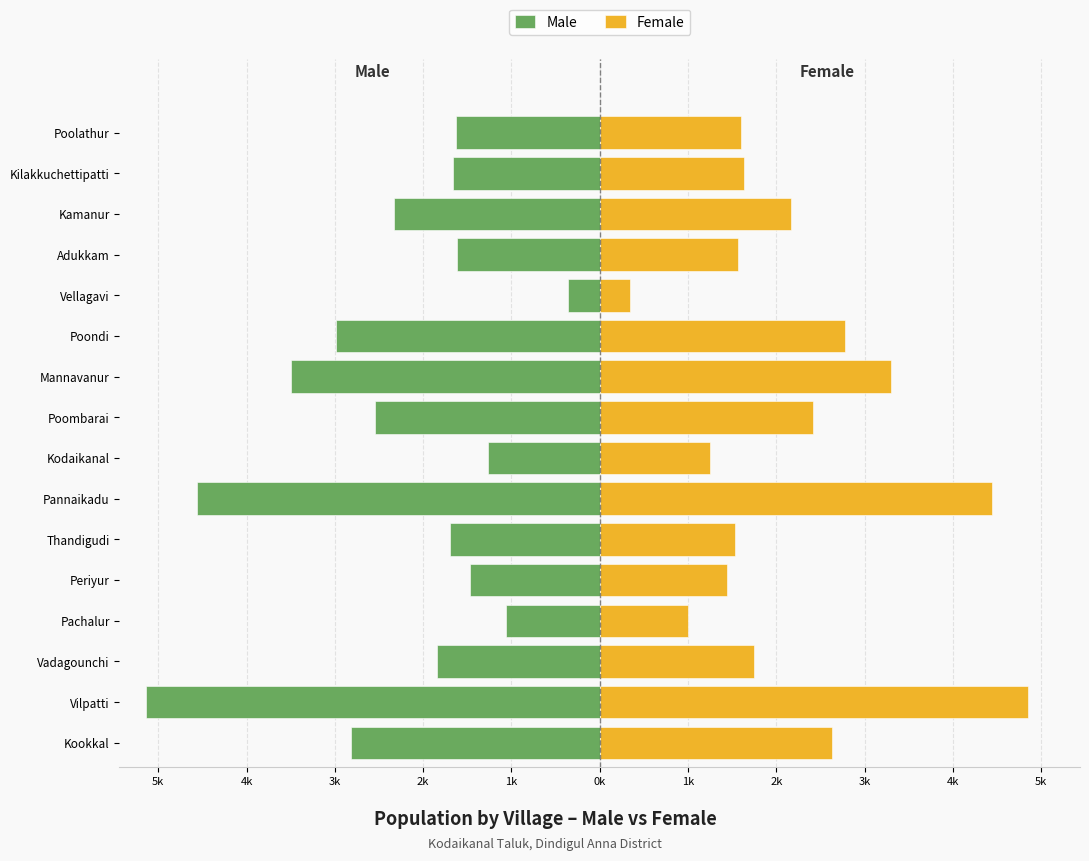

How many bars are there in total?

32